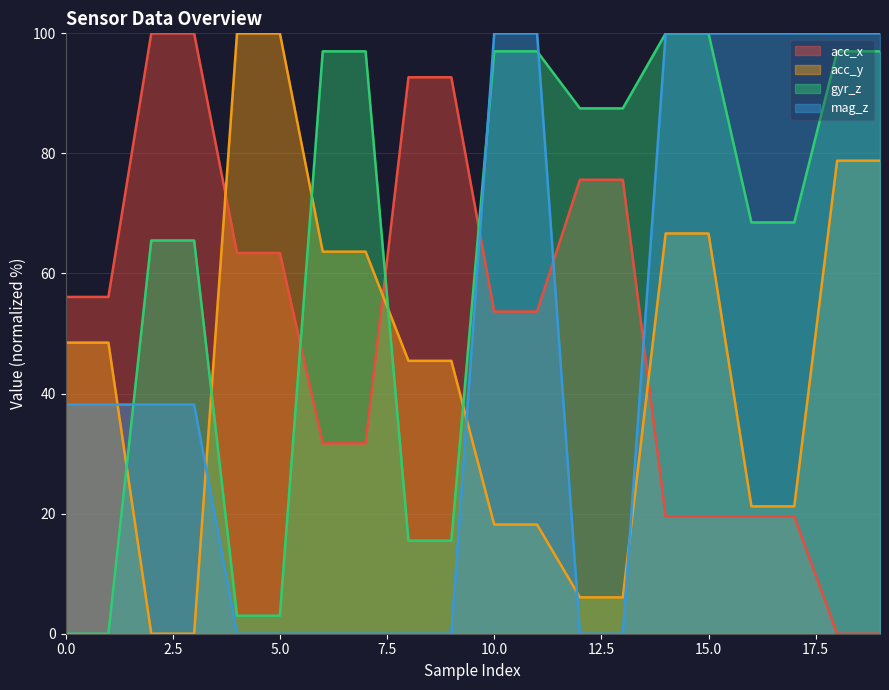

How many distinct data groups are displayed?

4